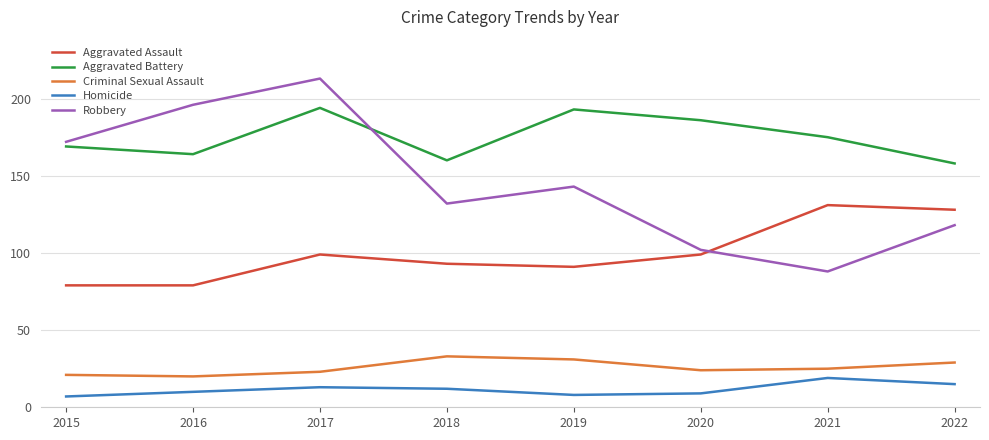

True or false: Homicide and Criminal Sexual Assault intersect in this chart.

False